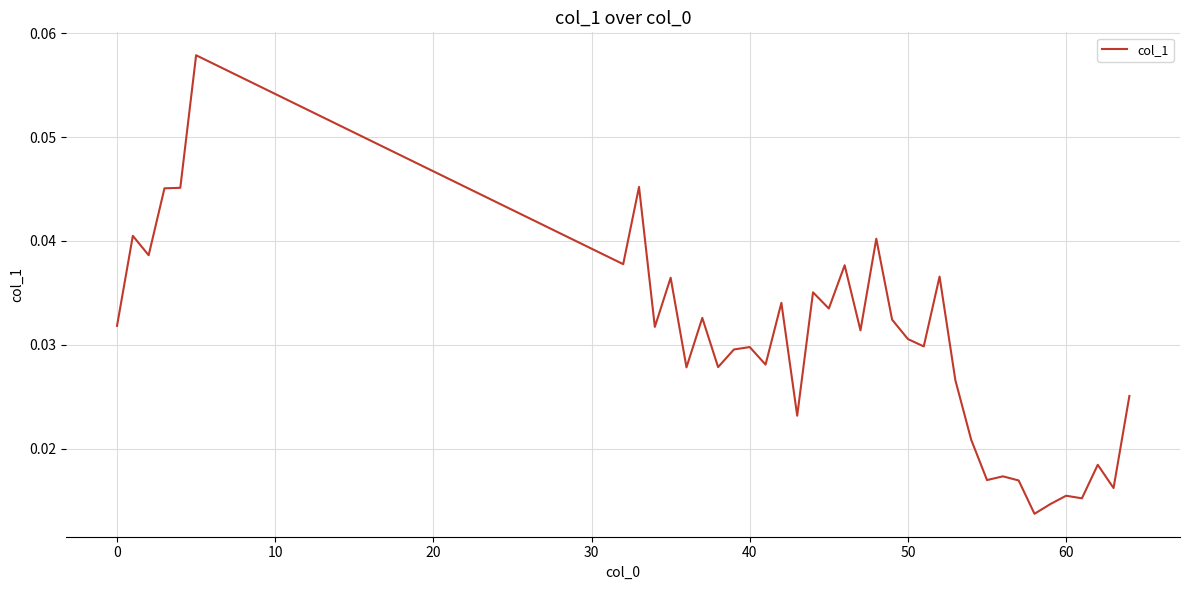

How many lines are shown in the chart?

1